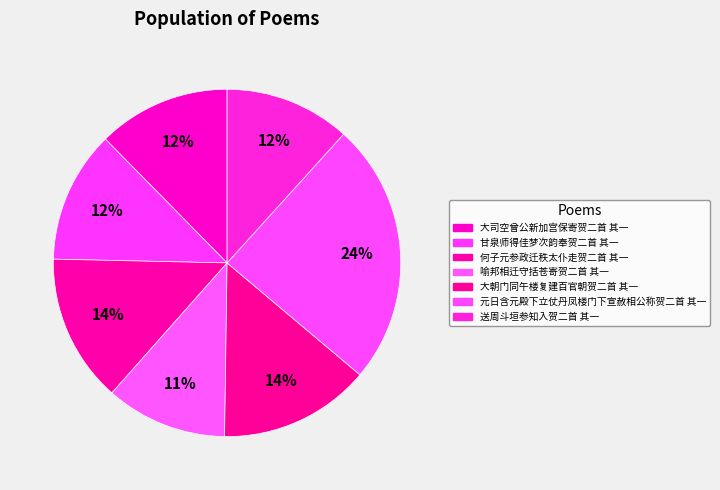

Which category has the biggest portion of the pie?

元日含元殿下立仗丹凤楼门下宣赦相公称贺二首 其一